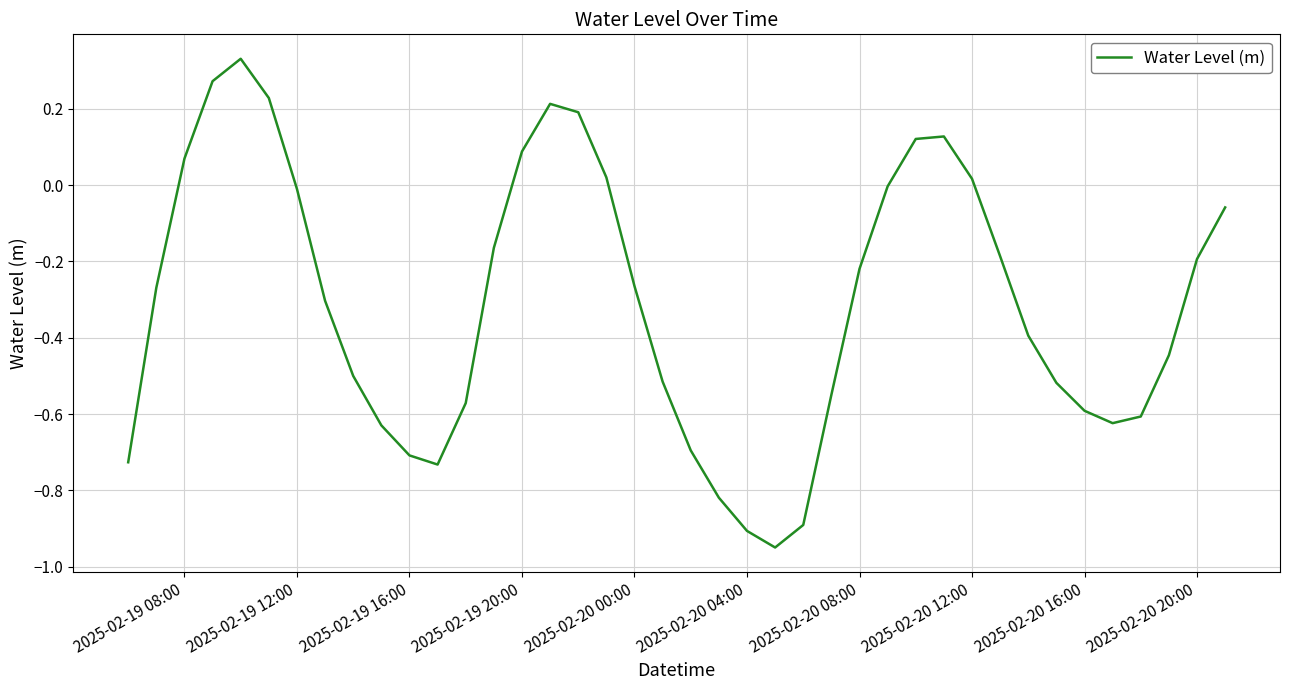

How many distinct data groups are displayed?

1